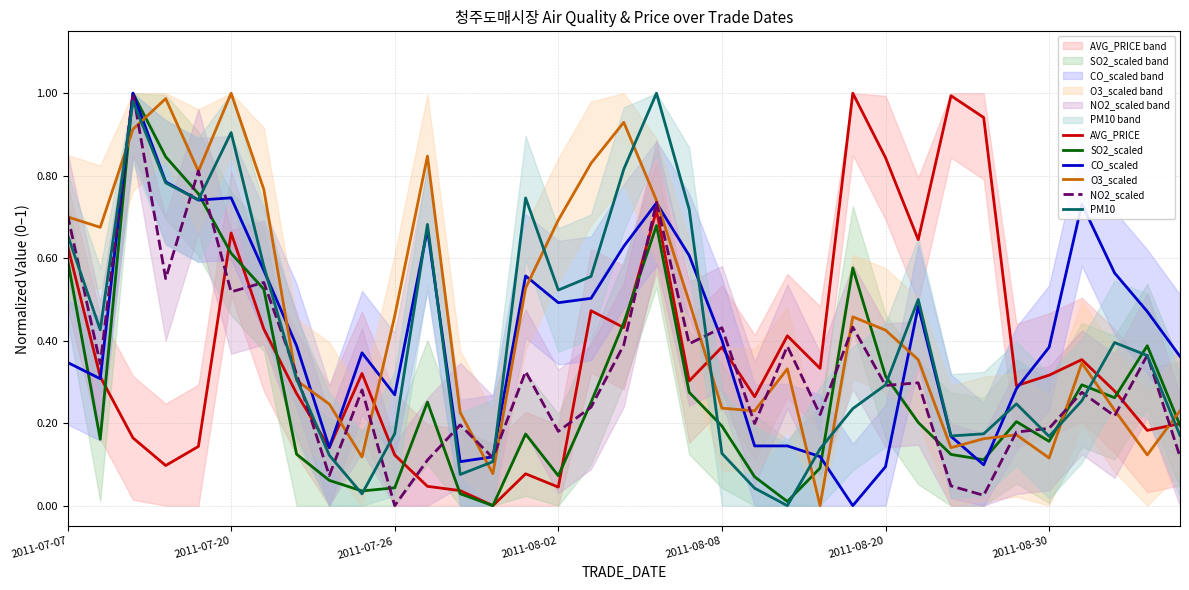

Which category has the highest value across all series?

24